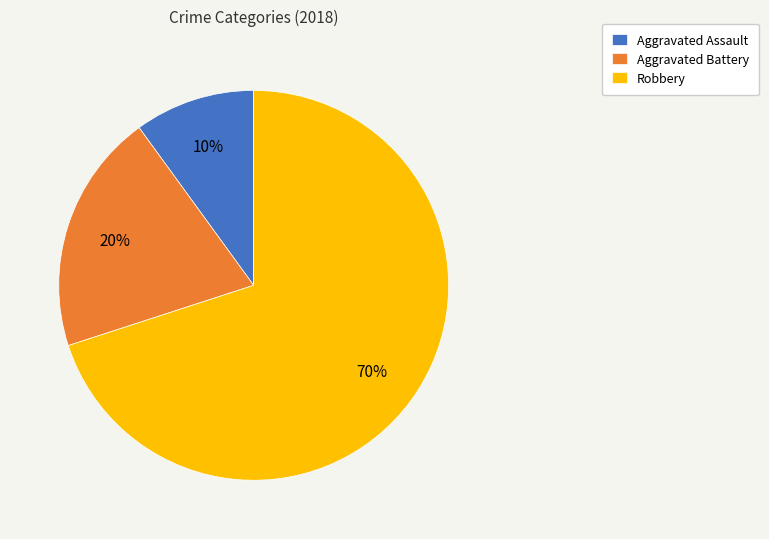

The Aggravated Assault slice represents 10% of the pie. True or false?

True